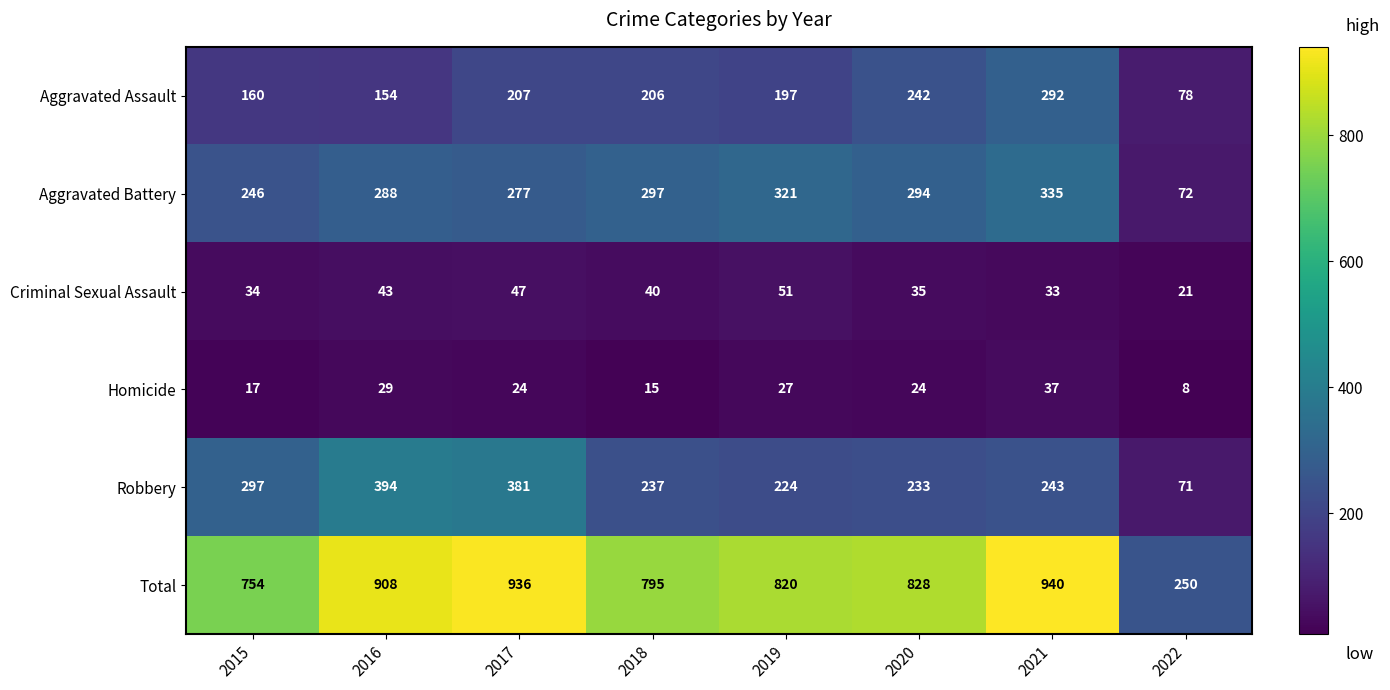

What is the average value of the Homicide series?

23